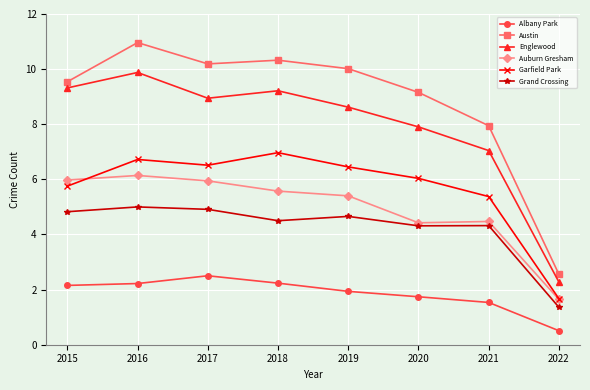

At how many categories does at least one series exceed 8?

6